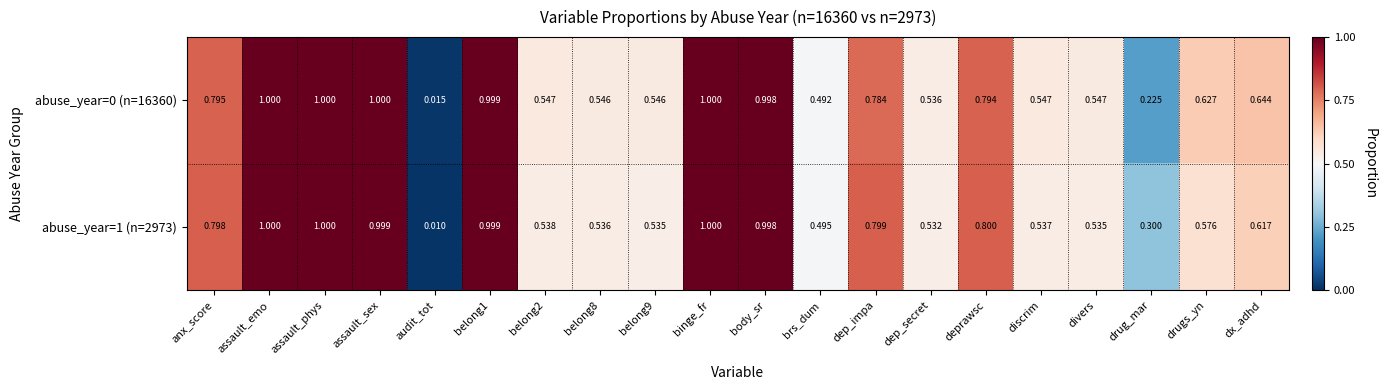

How many distinct data groups are displayed?

2